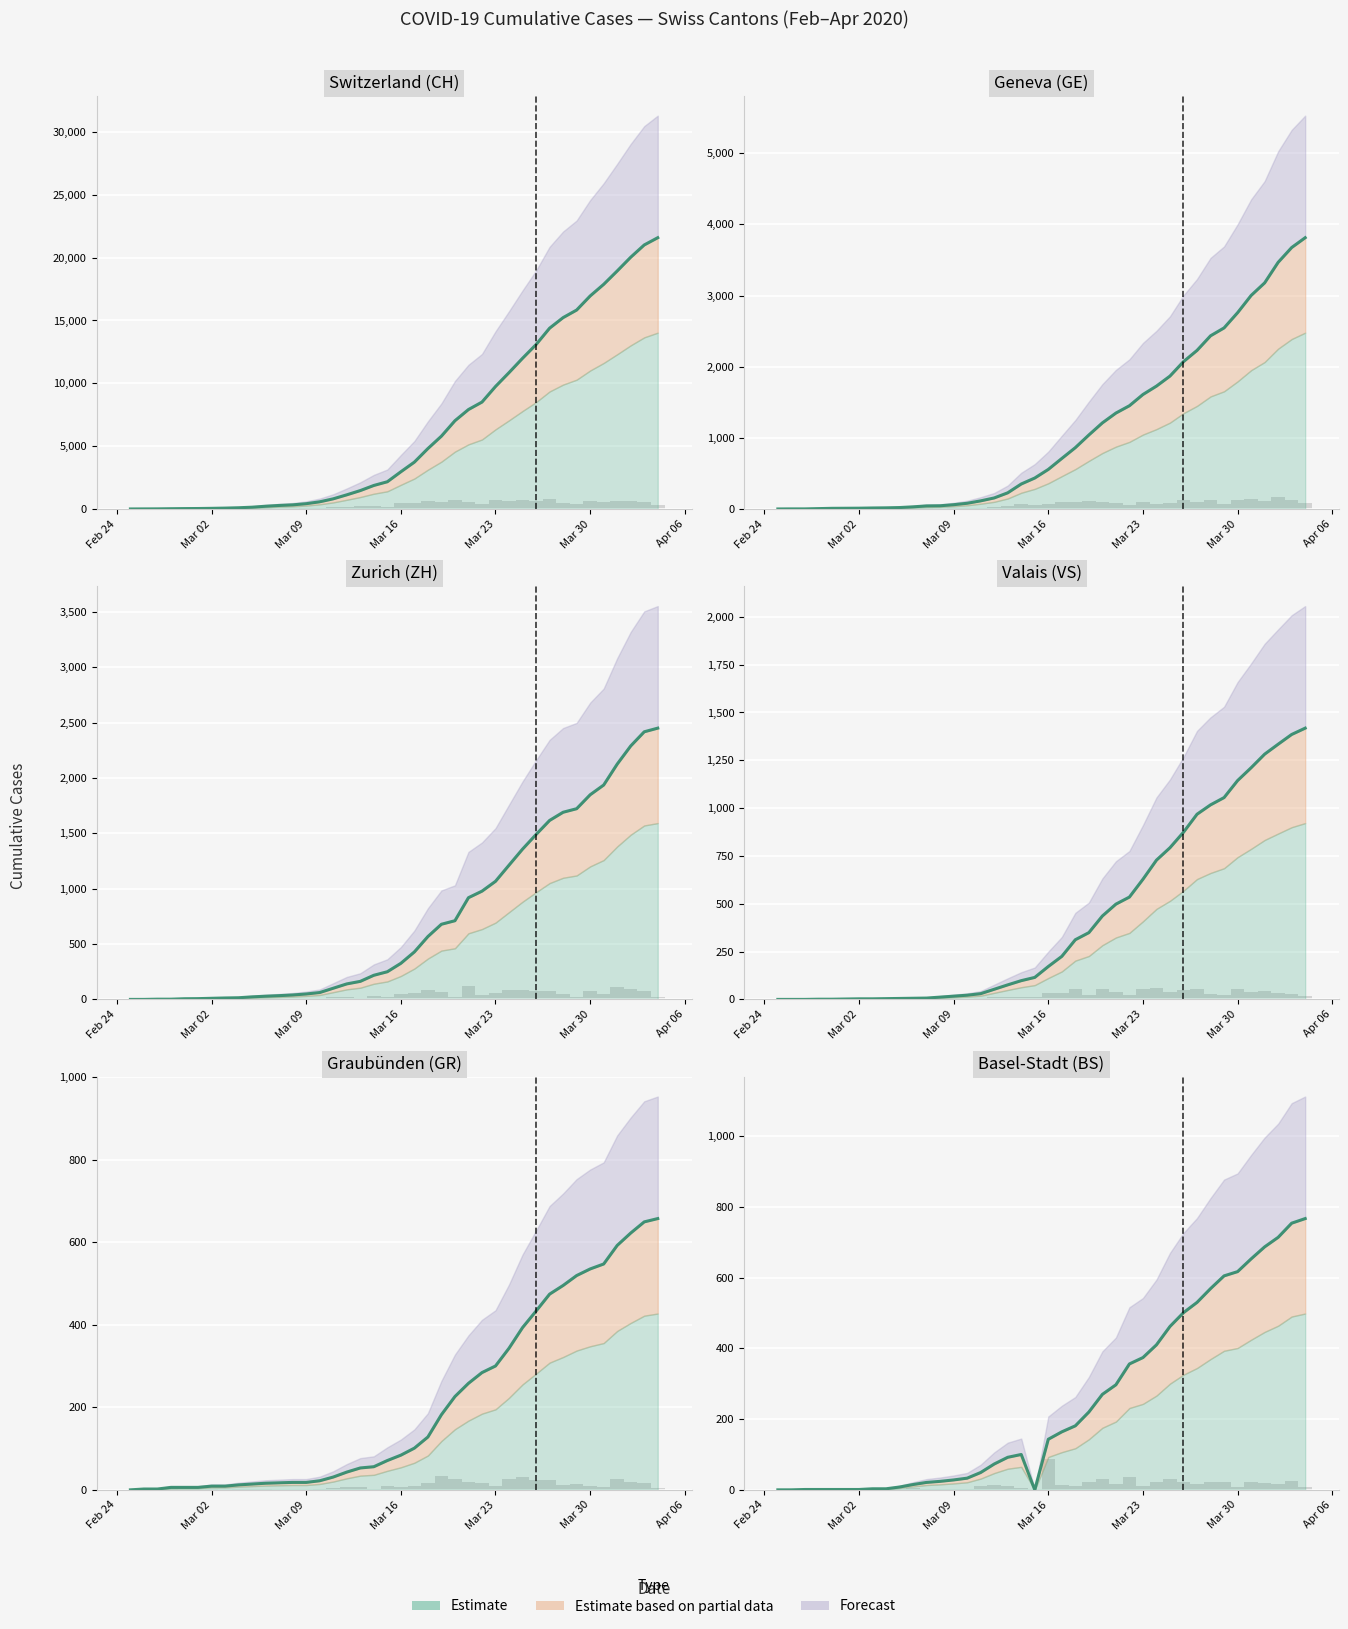

Which label corresponds to the smallest value in the chart?

2020-02-25